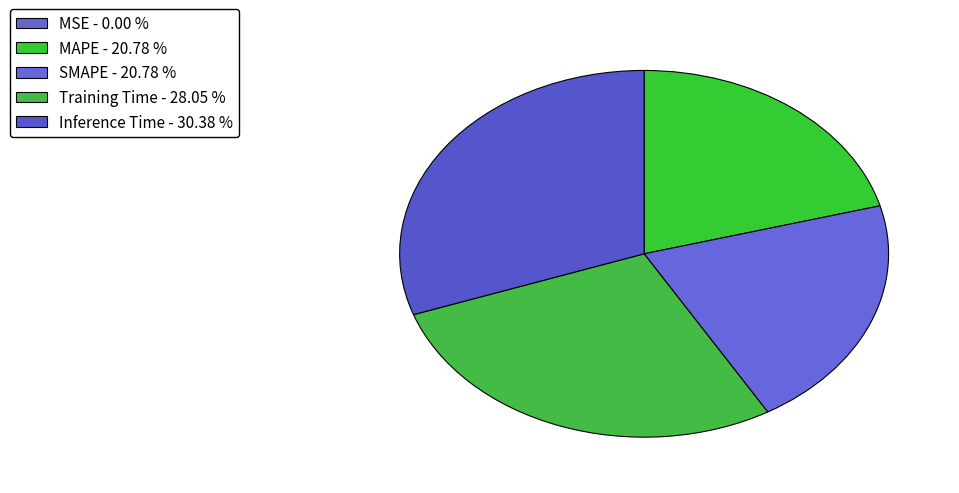

Which slice is the smallest?

MSE